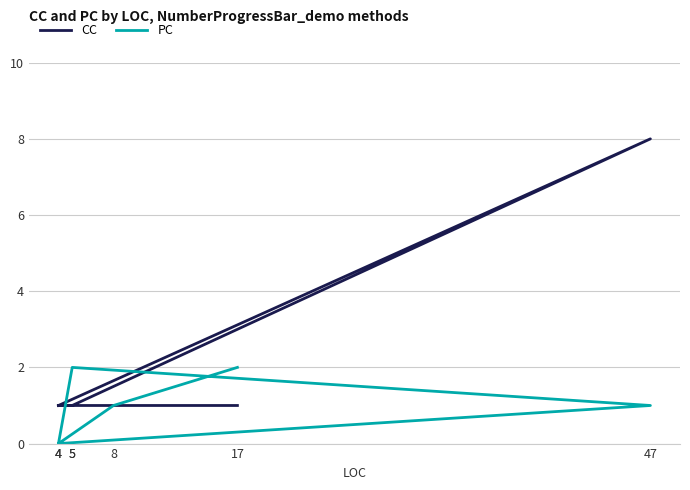

Between 47 and 4, which is larger?

47